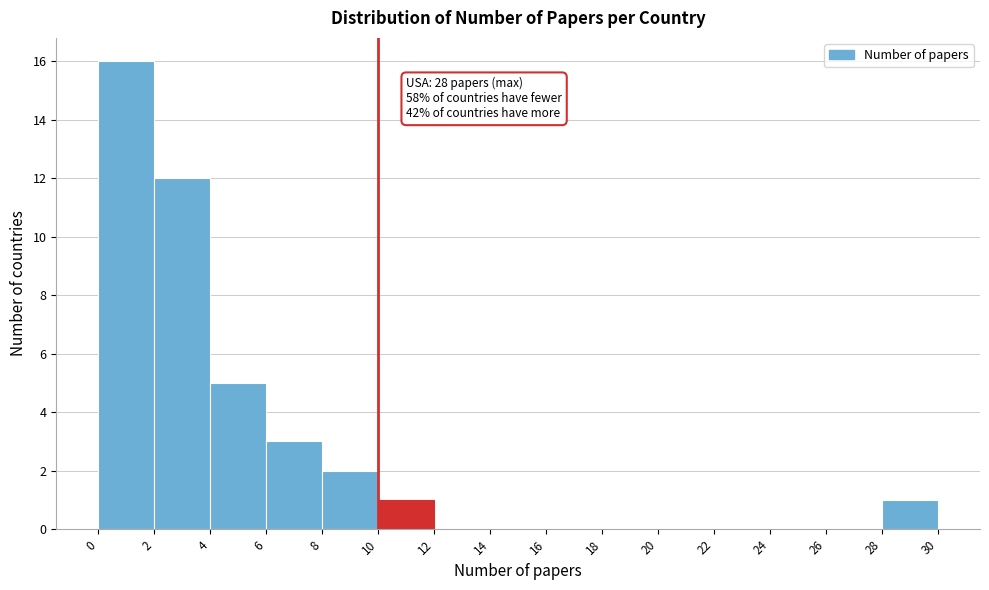

Over which range of the x-axis is the bar tallest?

0 to 2